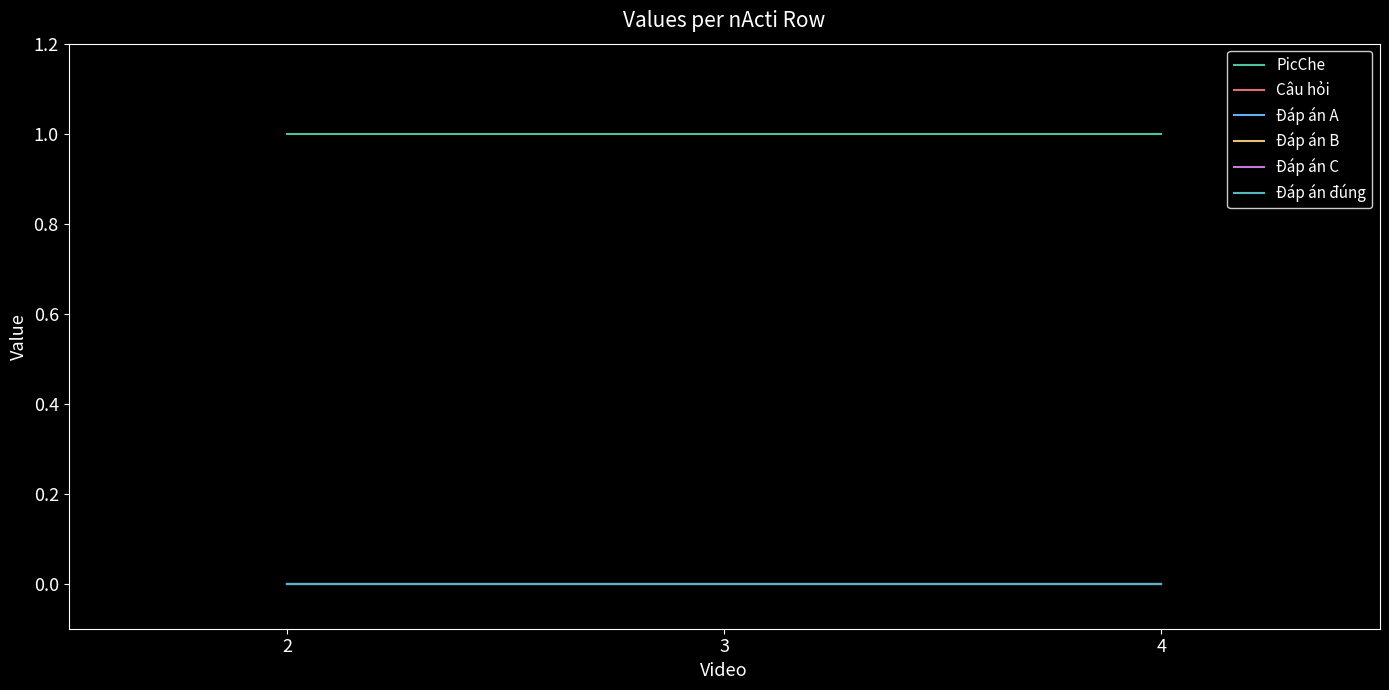

Is this an area chart (filled region under the line)?

No